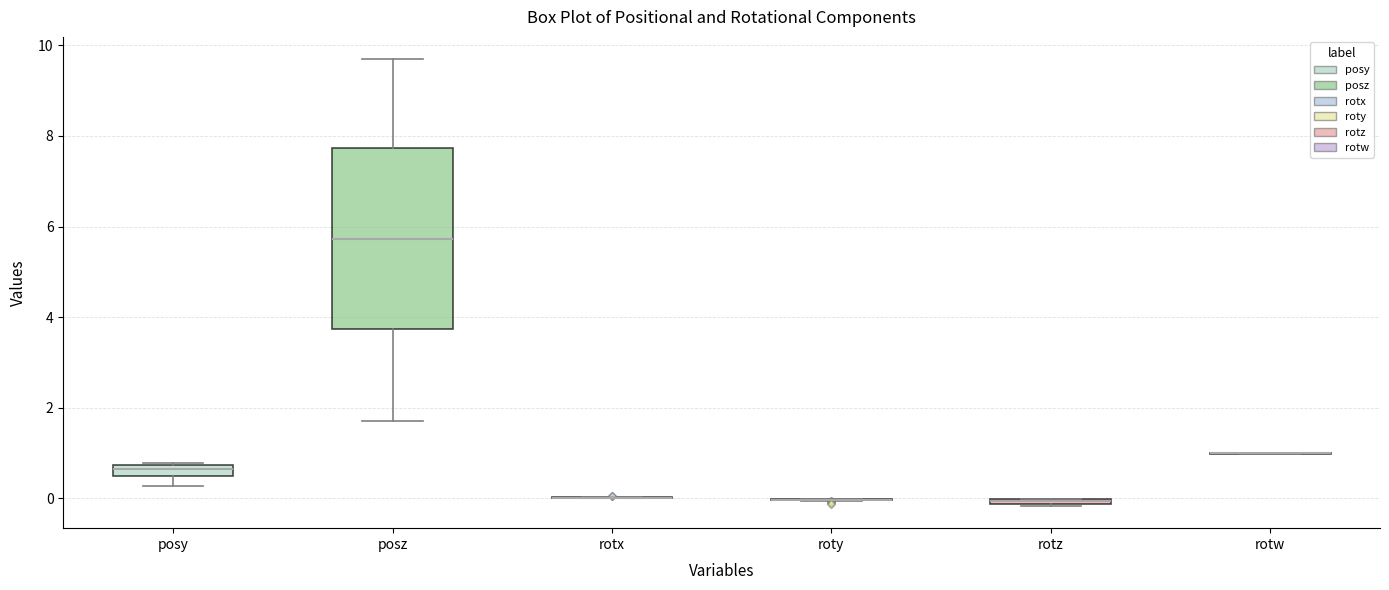

Comparing the boxes themselves (not the whiskers), which one is the tallest?

posz